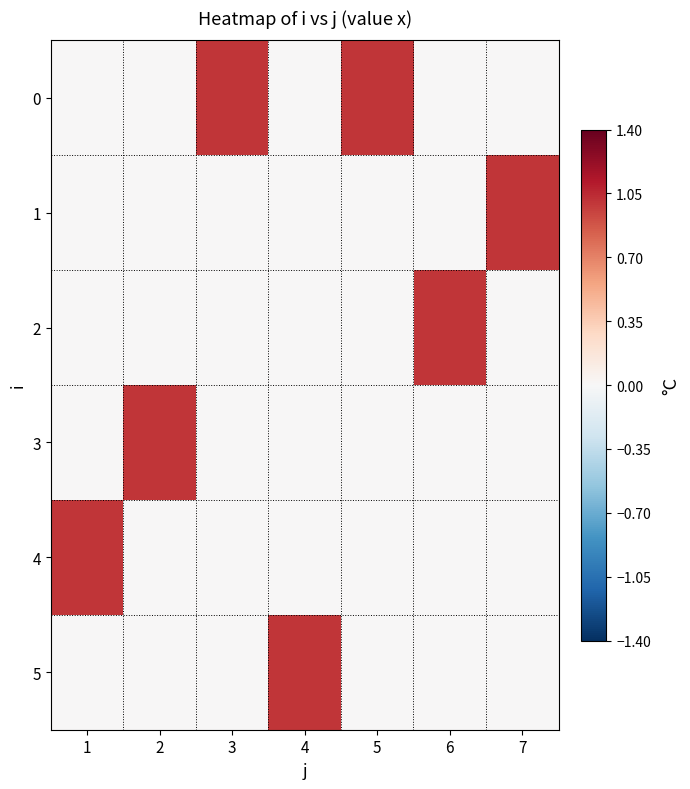

Reading right to left, what are all the values shown in this chart?

row_0: 0	0	1	0	1	0	0
row_1: 1	0	0	0	0	0	0
row_2: 0	1	0	0	0	0	0
row_3: 0	0	0	0	0	1	0
row_4: 0	0	0	0	0	0	1
row_5: 0	0	0	1	0	0	0